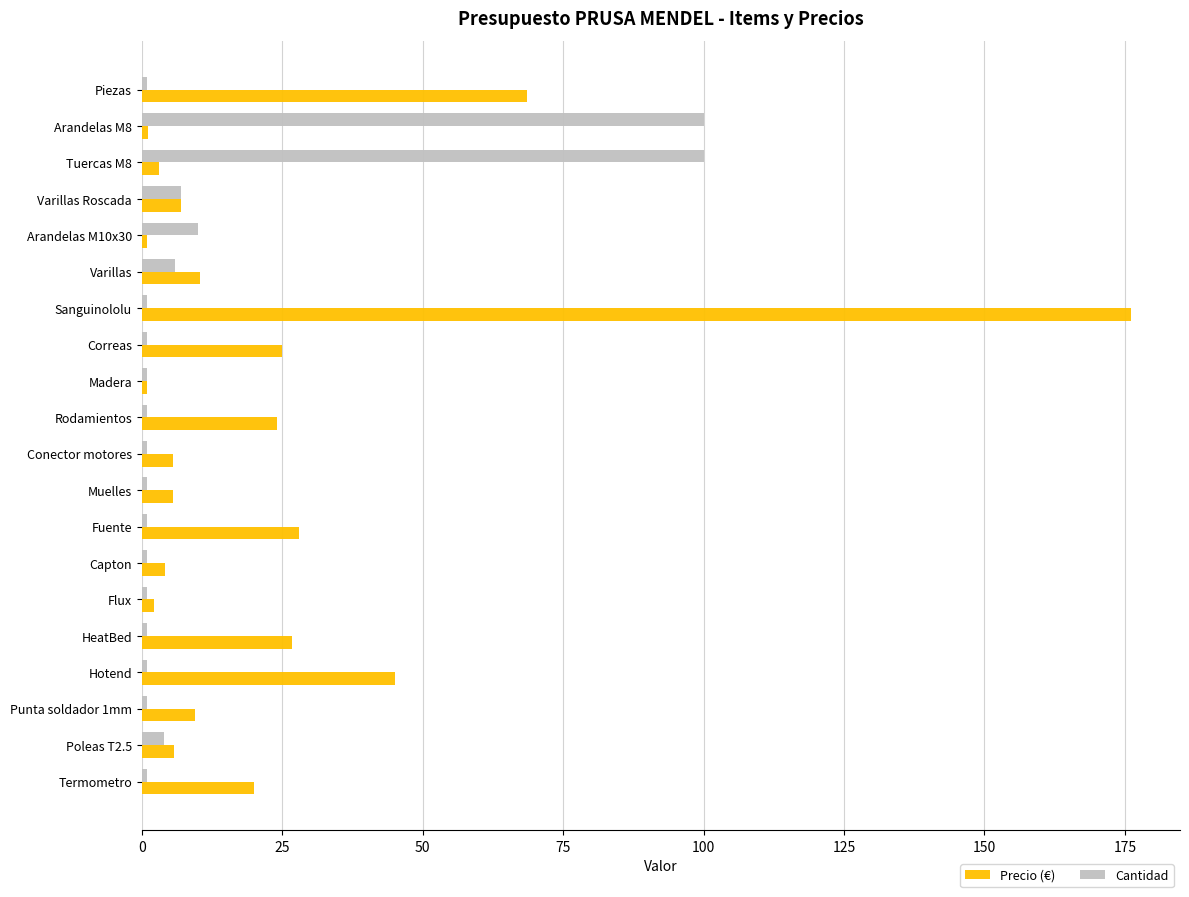

Which series has the widest spread of values?

Precio (€)